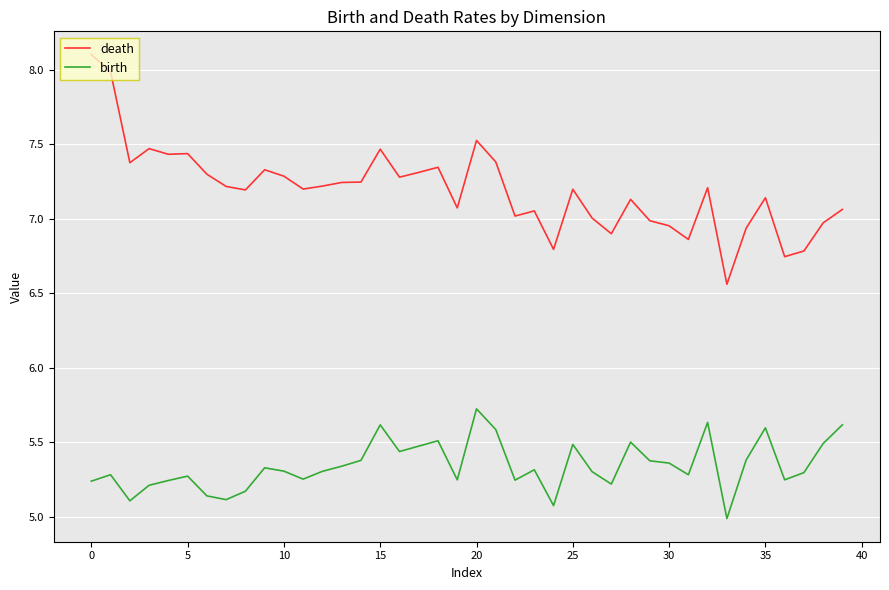

Is this an area chart (filled region under the line)?

No